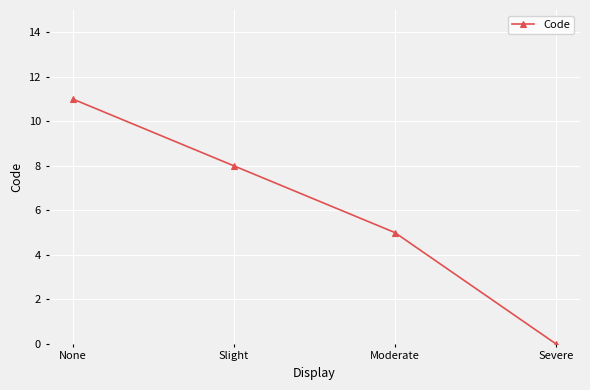

The value at Severe is 6. True or false?

False